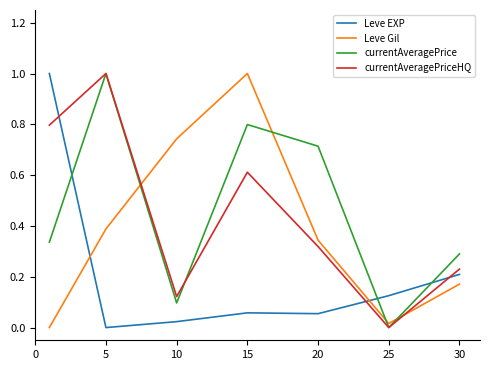

Which series ends up on top after the final intersection of currentAveragePrice and Leve Gil?

currentAveragePrice